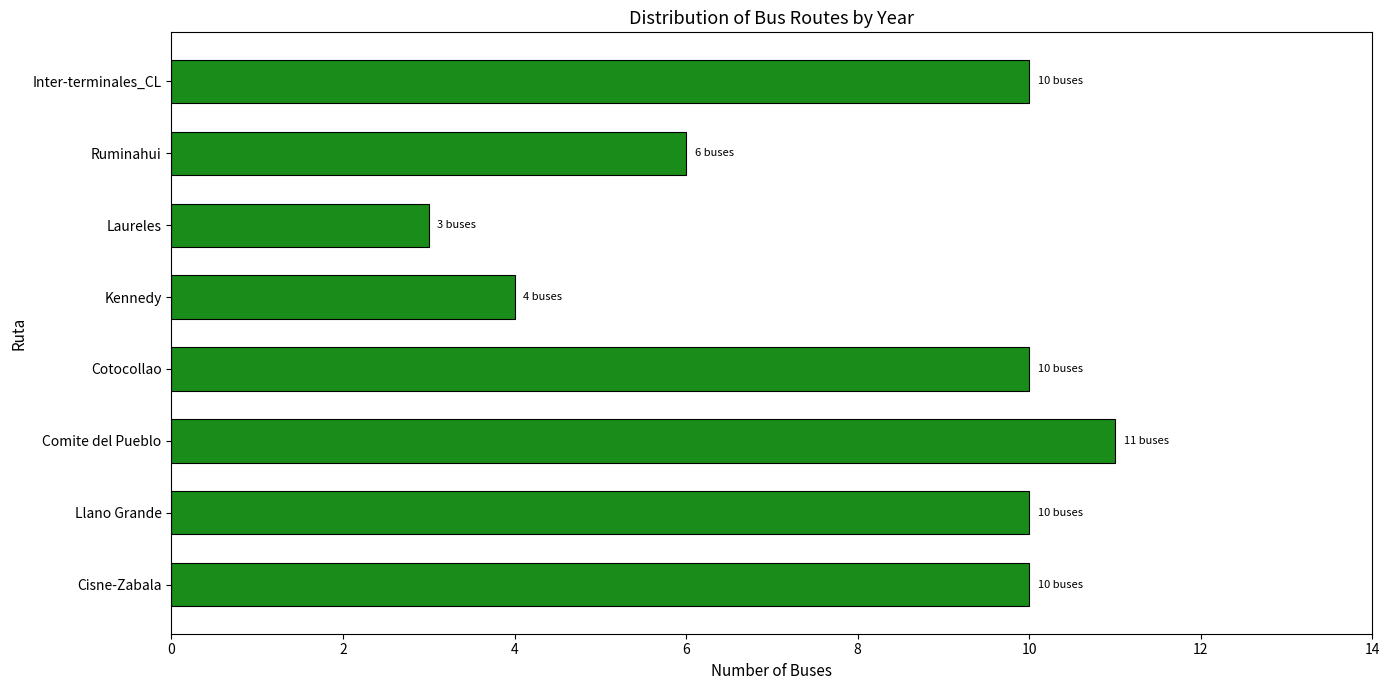

The chart shows a value of 11 at Comite del Pueblo. True or false?

True